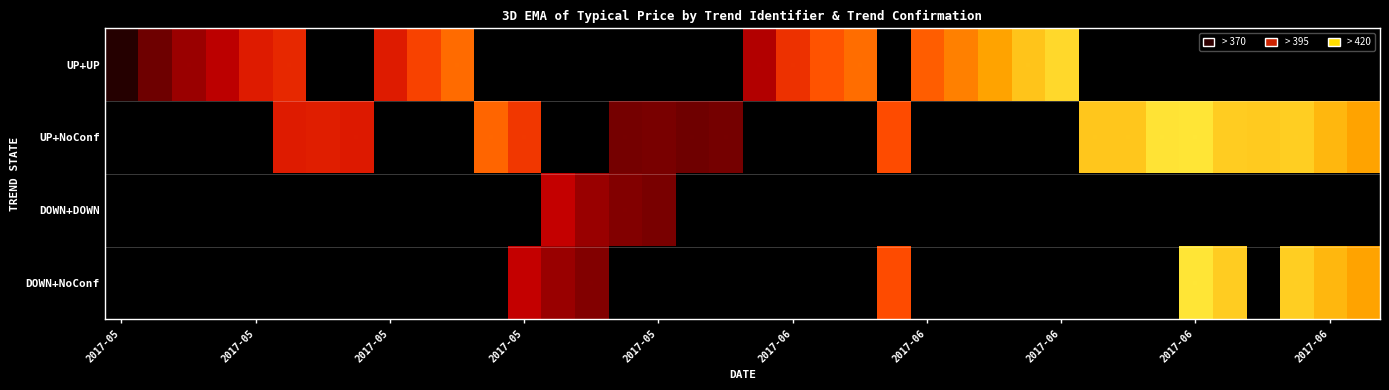

Reading left to right, what are all the values shown in this chart?

row_0: 373.6	384.3	391.5	396.7	403.8	406.2	0.0	0.0	403.9	410.6	416.1	0.0	0.0	0.0	0.0	0.0	0.0	0.0	0.0	395.3	407.6	413.1	416.4	0.0	414.2	418.6	422.8	427.3	429.8	0.0	0.0	0.0	0.0	0.0	0.0	0.0	0.0	0.0
row_1: 0.0	0.0	0.0	0.0	0.0	403.9	404.3	403.7	0.0	0.0	0.0	415.2	408.7	0.0	0.0	385.7	386.0	384.5	385.7	0.0	0.0	0.0	0.0	412.1	0.0	0.0	0.0	0.0	0.0	427.5	427.6	431.3	431.5	428.2	428.1	428.5	425.5	422.9
row_2: 0.0	0.0	0.0	0.0	0.0	0.0	0.0	0.0	0.0	0.0	0.0	0.0	0.0	398.0	391.1	387.6	386.0	0.0	0.0	0.0	0.0	0.0	0.0	0.0	0.0	0.0	0.0	0.0	0.0	0.0	0.0	0.0	0.0	0.0	0.0	0.0	0.0	0.0
row_3: 0.0	0.0	0.0	0.0	0.0	0.0	0.0	0.0	0.0	0.0	0.0	0.0	398.0	391.1	387.6	0.0	0.0	0.0	0.0	0.0	0.0	0.0	0.0	412.1	0.0	0.0	0.0	0.0	0.0	0.0	0.0	0.0	431.5	428.2	0.0	428.5	425.5	422.9